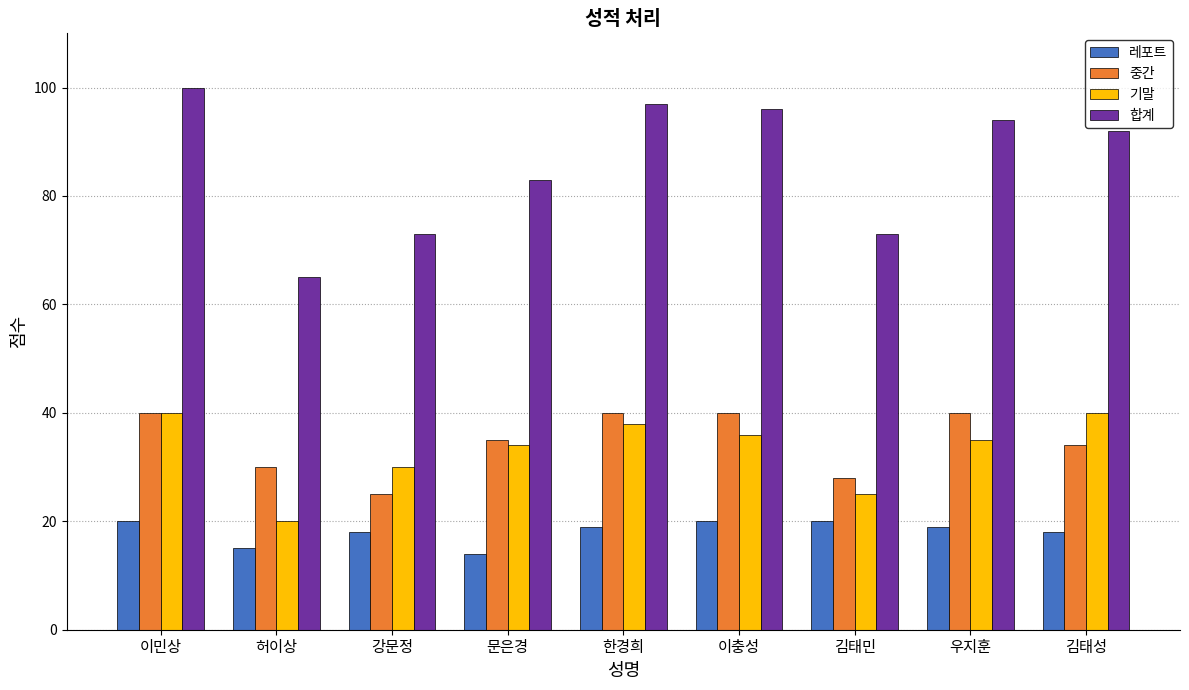

What is the label of the 8th bar from the left?

우지훈